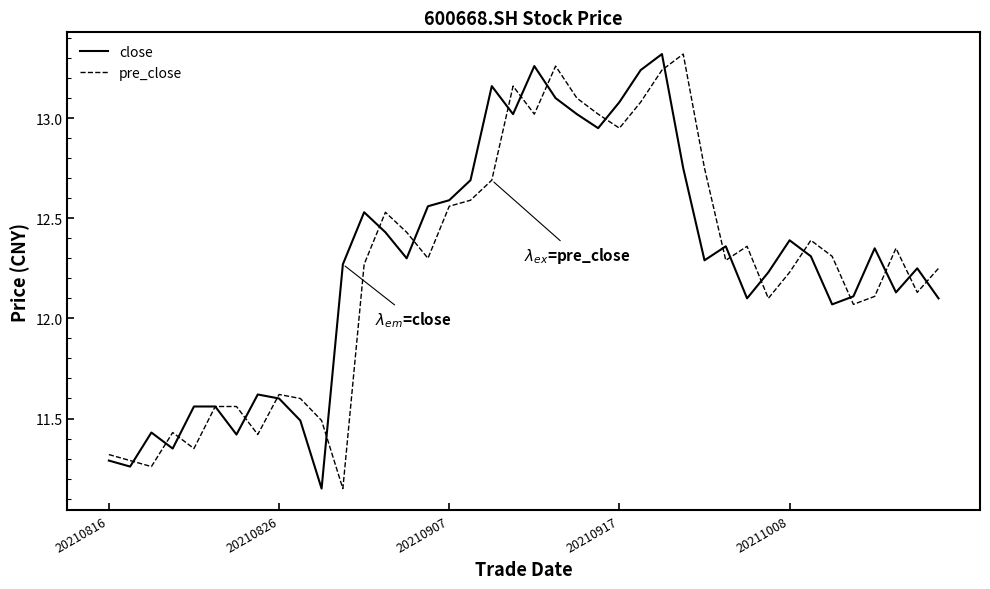

True or false: close has a value of 14.7 at 20210816.

False